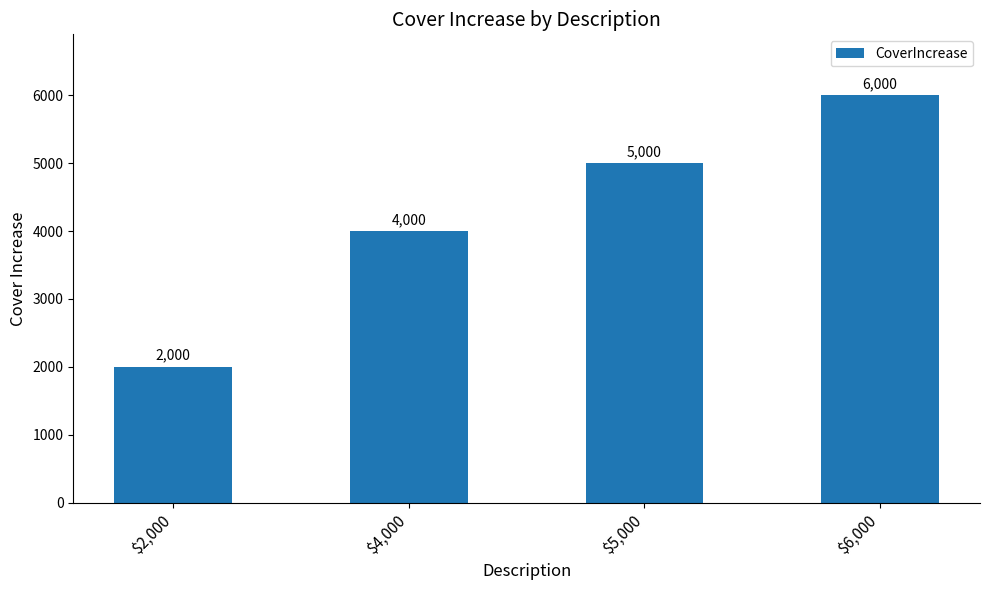

Which label corresponds to the smallest value in the chart?

$2,000